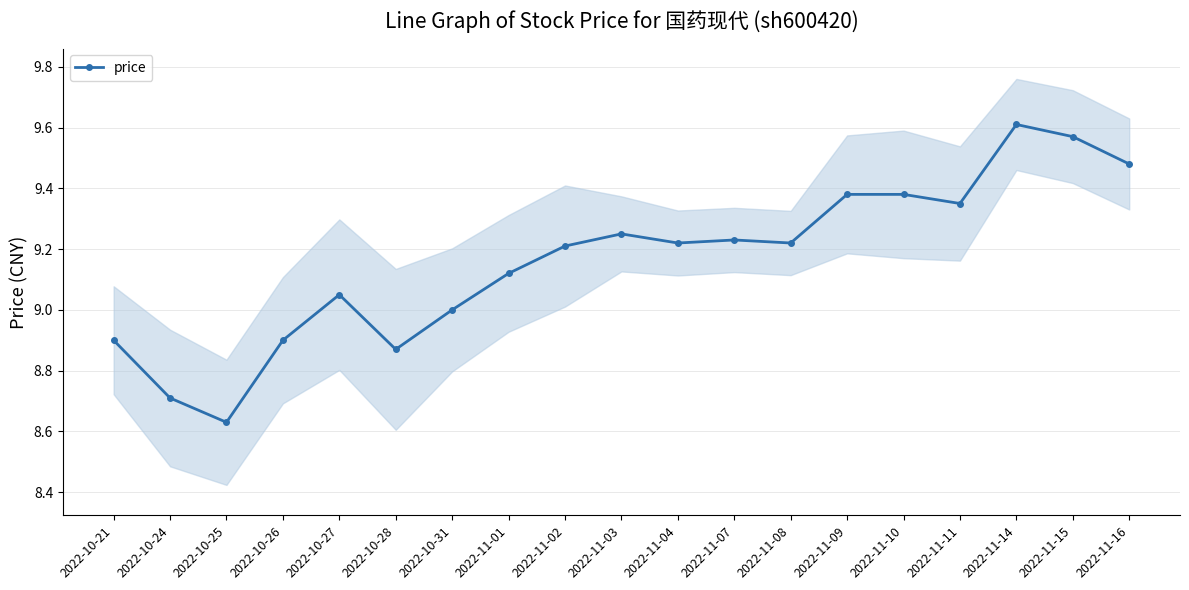

List the labels in order of value, largest first.

2022-11-14, 2022-11-15, 2022-11-16, 2022-11-09, 2022-11-10, 2022-11-11, 2022-11-03, 2022-11-07, 2022-11-04, 2022-11-08, 2022-11-02, 2022-11-01, 2022-10-27, 2022-10-31, 2022-10-21, 2022-10-26, 2022-10-28, 2022-10-24, 2022-10-25